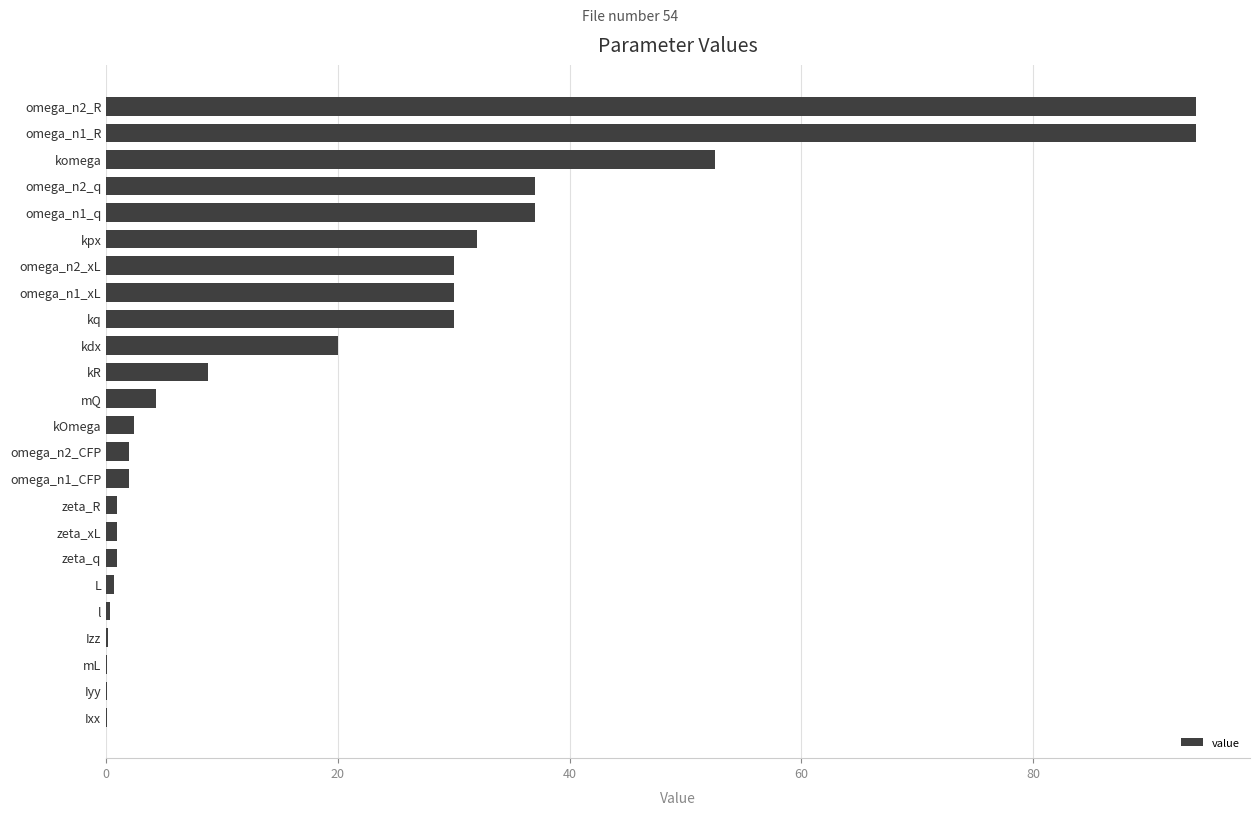

Where is the data nearest to the value 47?

komega